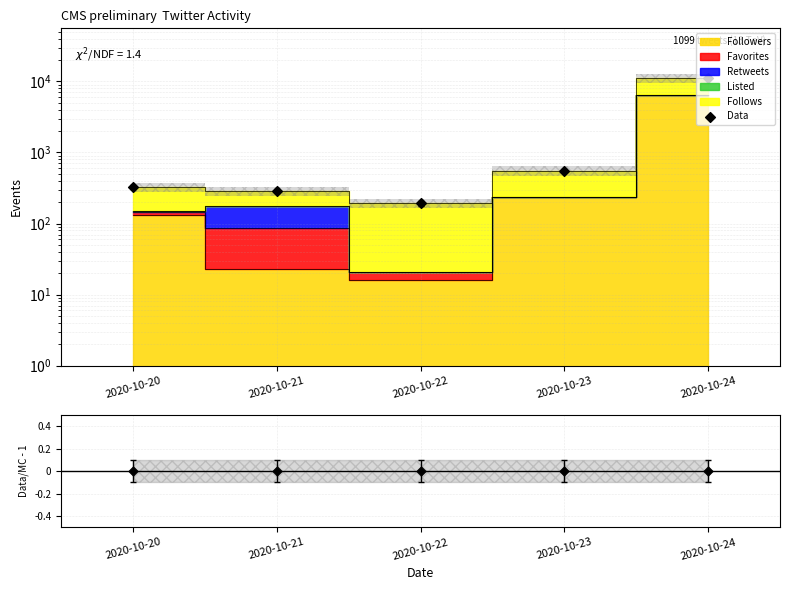

At how many categories does at least one series exceed 7917?

1